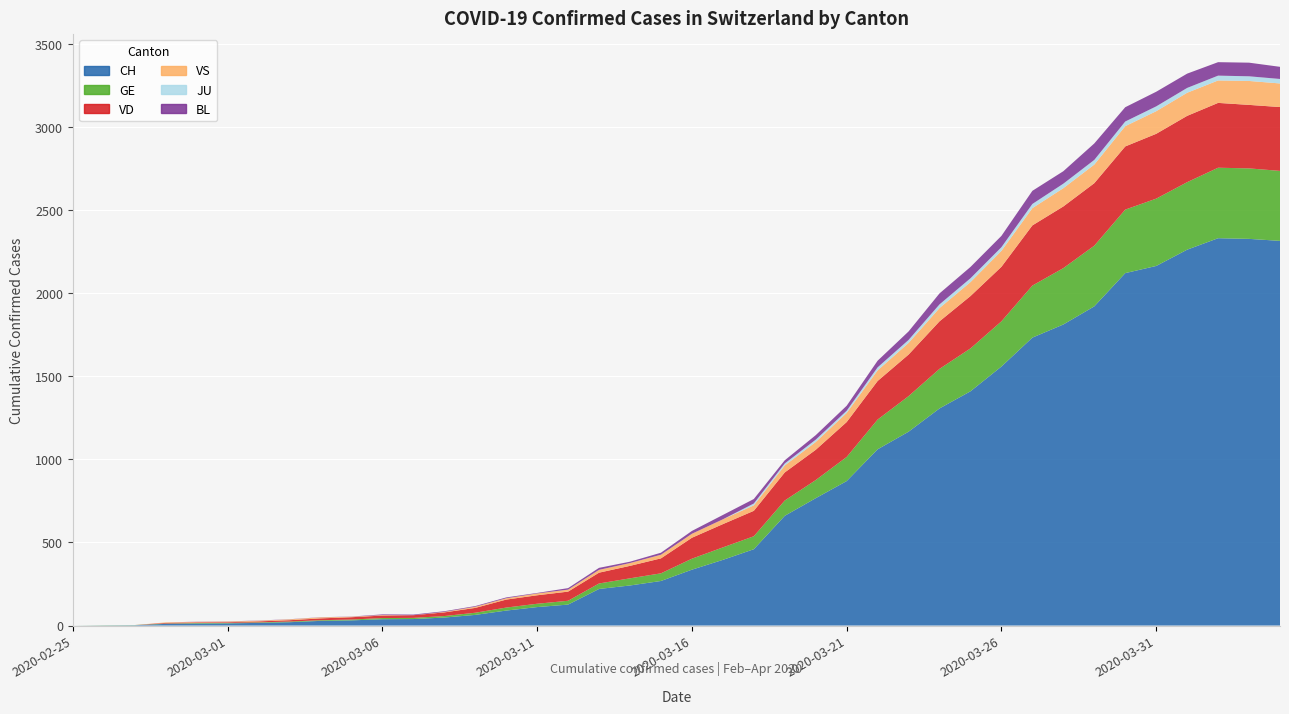

Reading left to right, extract all data points from this chart.

CH: 0	1	2	10	12	13	16	20	28	31	38	39	48	64	90	111	126	220	241	268	336	395	459	660	766	869	1060	1166	1306	1409	1558	1732	1811	1920	2120	2163	2261	2330	2326	2314
GE: 0	1	1	2	3	3	3	4	4	5	7	7	9	13	18	20	23	33	43	46	66	75	78	92	109	145	179	214	238	258	272	313	339	365	382	405	406	424	424	421
VD: 0	0	0	4	4	4	6	8	11	14	15	16	22	29	48	51	55	65	75	90	126	140	153	169	182	210	232	250	286	315	328	362	371	376	380	390	399	390	382	384
VS: 0	0	0	3	3	4	4	5	6	3	3	0	3	7	8	11	12	17	17	22	24	29	33	42	47	55	64	70	80	84	96	104	110	112	122	136	139	135	144	142
JU: 0	0	0	0	0	0	0	0	0	0	0	0	0	0	0	0	0	0	0	0	0	0	11	12	14	13	18	18	22	23	22	25	27	28	28	29	29	29	28	27
BL: 0	0	0	0	1	1	1	1	1	1	4	4	4	4	5	3	9	12	8	12	17	26	27	19	27	30	40	51	66	68	68	79	75	99	86	88	86	81	82	73